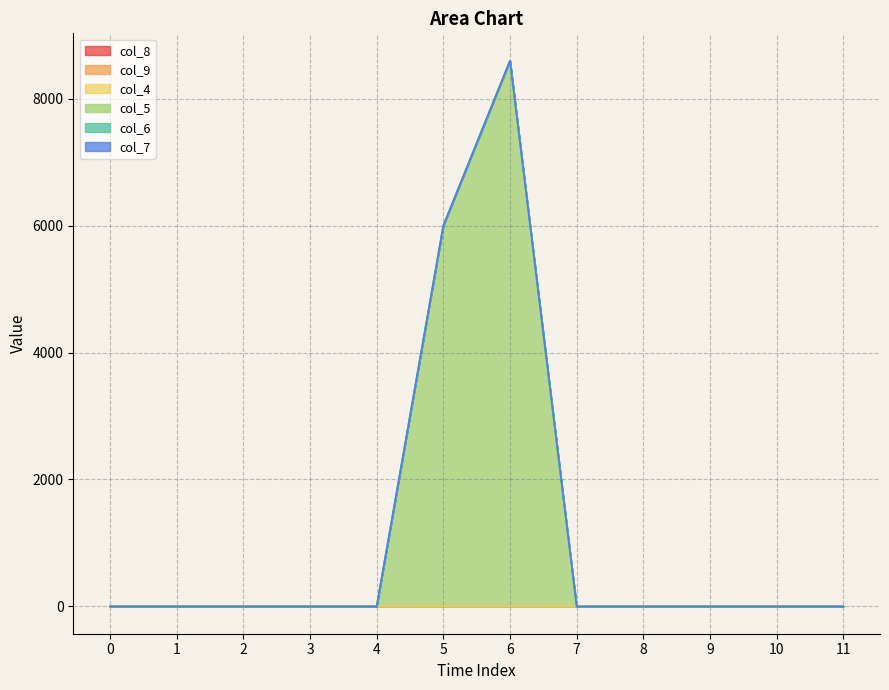

True or false: col_8 and col_9 cross at least once.

False